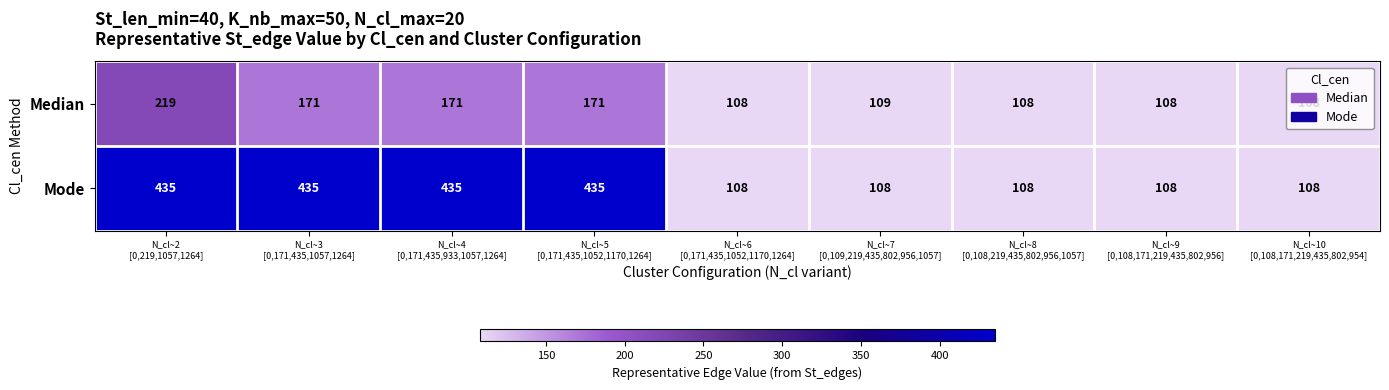

List the series in order of their peak value, highest first.

Mode, Median